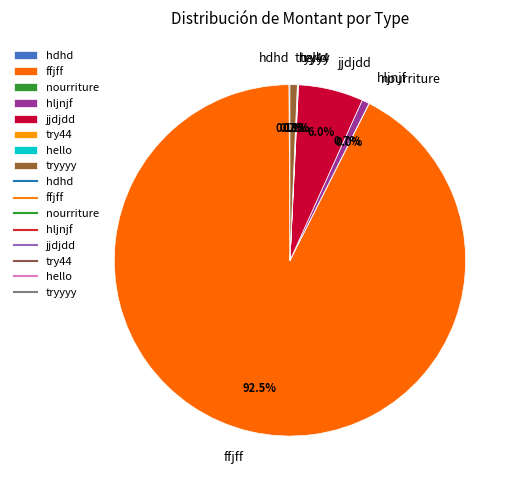

The tryyyy slice represents 11% of the pie. True or false?

False